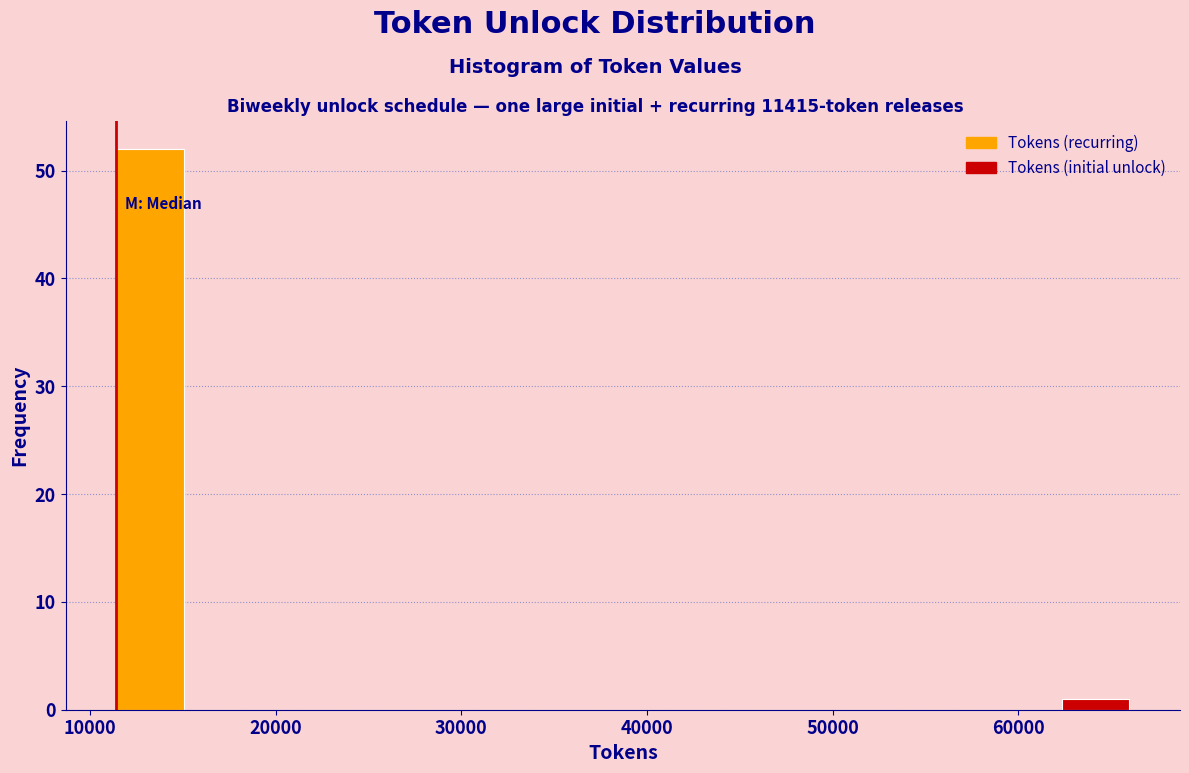

Around what value on the x-axis is the tallest bar? Give the approximate position of its centre, as read against the axis.

13000